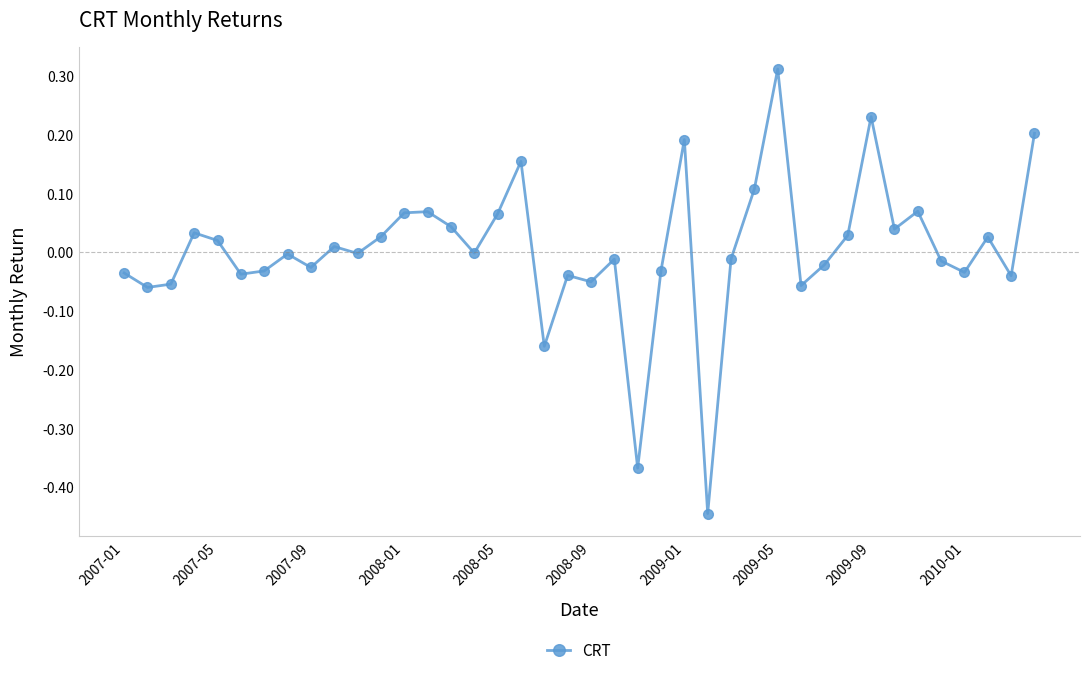

How many distinct data groups are displayed?

1